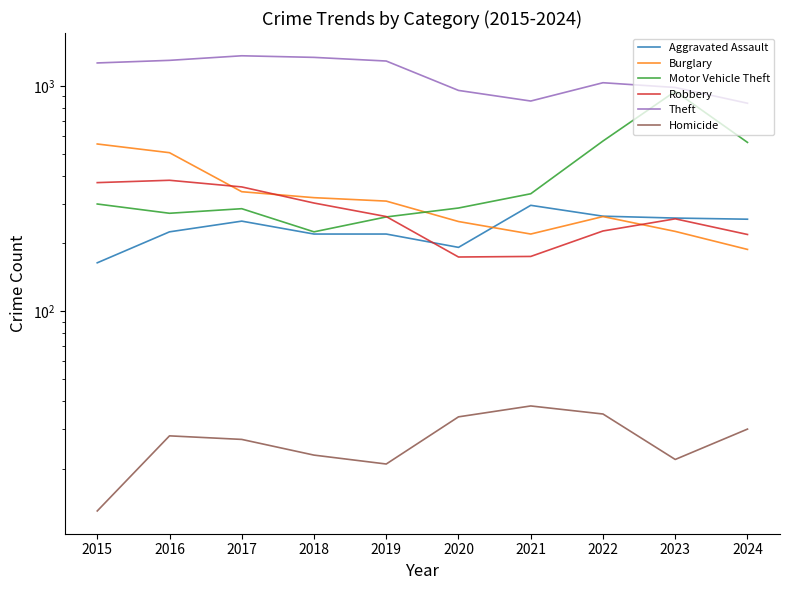

At how many categories does at least one series exceed 979?

7